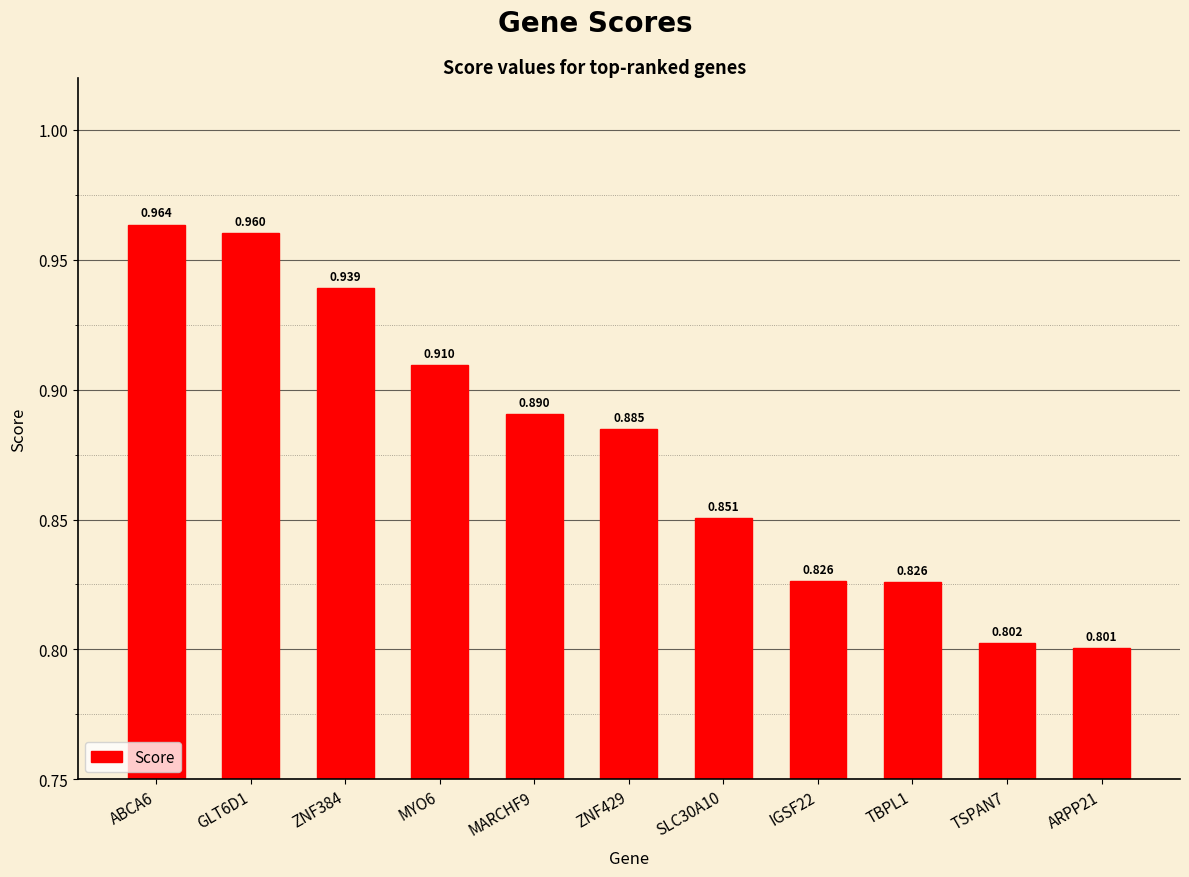

How many bars are there in total?

11